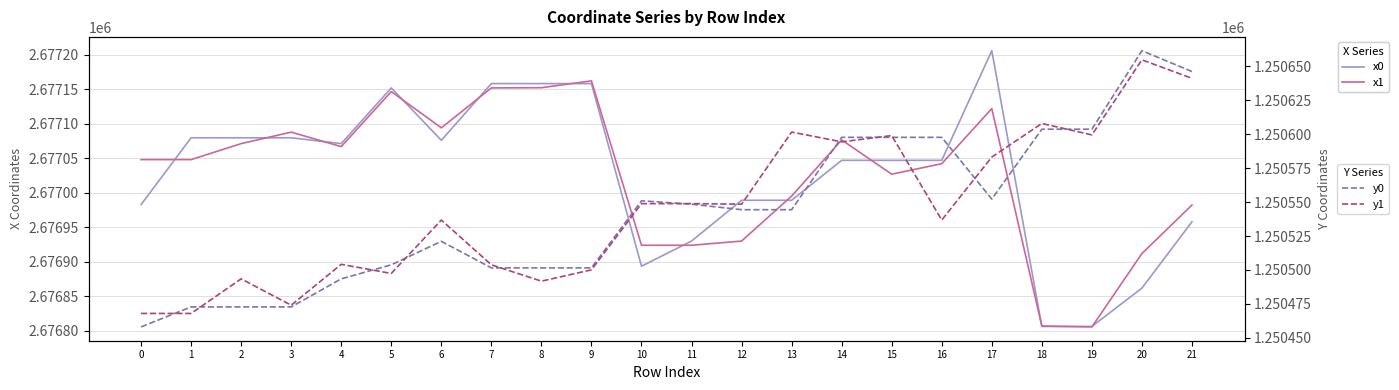

Reading left to right, what are all the values shown in this chart?

x0: 0=2676982.9	1=2677079.7	2=2677079.7	3=2677079.7	4=2677071.2	5=2677152.0	6=2677076.0	7=2677158.3	8=2677158.3	9=2677158.3	10=2676893.5	11=2676929.9	12=2676989.1	13=2676989.1	14=2677047.0	15=2677047.0	16=2677047.0	17=2677205.9	18=2676806.1	19=2676806.1	20=2676861.8	21=2676957.9
x1: 0=2677048.0	1=2677048.0	2=2677071.2	3=2677087.9	4=2677066.9	5=2677146.7	6=2677094.1	7=2677152.0	8=2677152.3	9=2677162.2	10=2676923.9	11=2676923.9	12=2676929.9	13=2676995.1	14=2677076.6	15=2677026.9	16=2677042.1	17=2677122.0	18=2676806.8	19=2676805.5	20=2676911.8	21=2676982.2
y0: 0=1250458.0	1=1250472.8	2=1250472.8	3=1250472.8	4=1250493.4	5=1250503.8	6=1250521.1	7=1250501.5	8=1250501.5	9=1250501.5	10=1250551.0	11=1250548.5	12=1250544.4	13=1250544.4	14=1250597.7	15=1250597.7	16=1250597.7	17=1250552.2	18=1250603.7	19=1250603.7	20=1250661.6	21=1250646.2
y1: 0=1250467.9	1=1250467.9	2=1250493.4	3=1250474.0	4=1250504.1	5=1250497.4	6=1250536.8	7=1250503.8	8=1250491.7	9=1250500.1	10=1250548.9	11=1250548.9	12=1250548.5	13=1250601.6	14=1250594.4	15=1250599.0	16=1250536.8	17=1250583.2	18=1250607.9	19=1250599.5	20=1250654.9	21=1250641.2